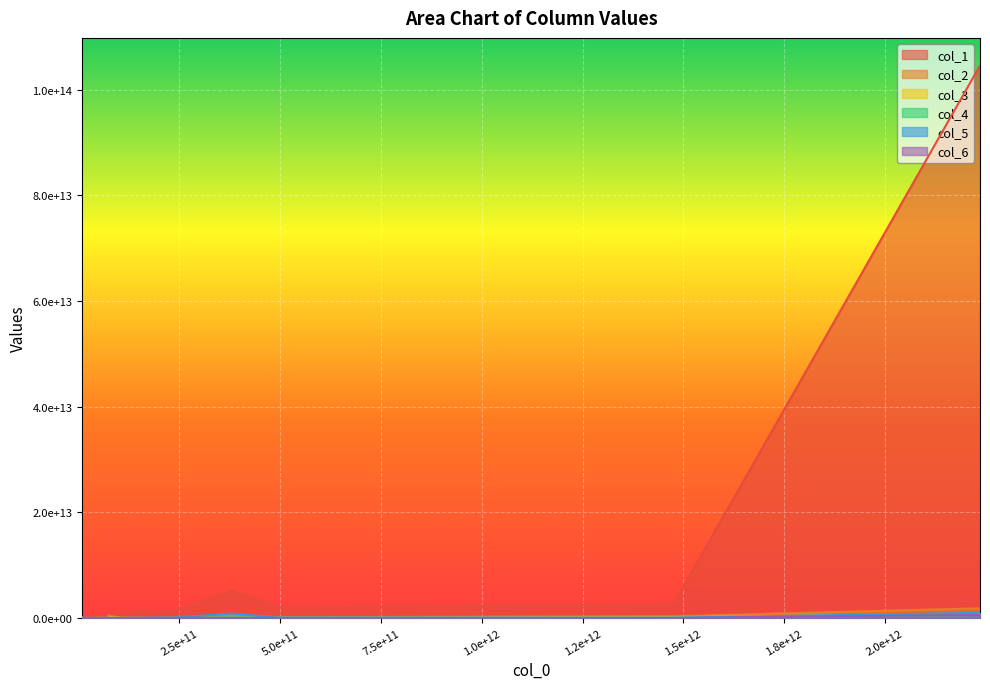

True or false: col_4 and col_3 intersect in this chart.

True